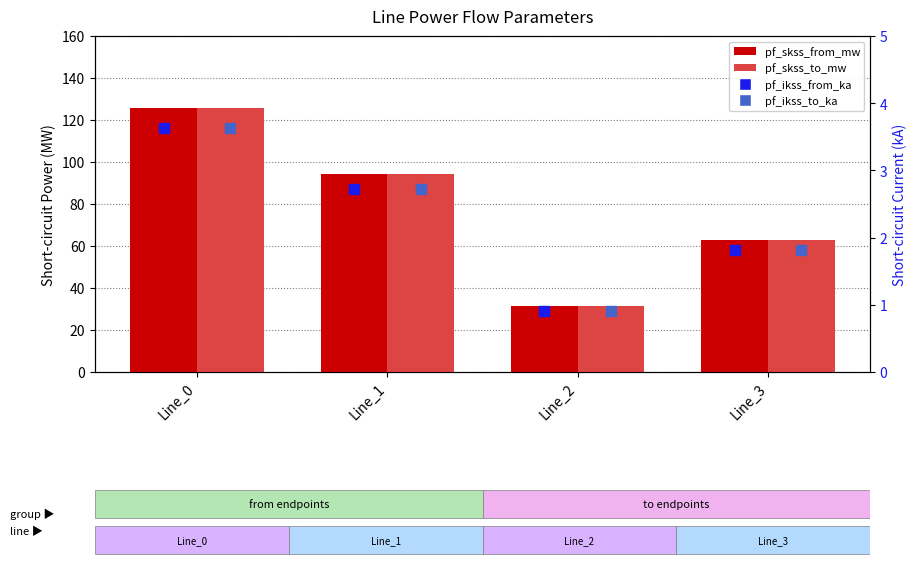

Which series has the largest total across all categories?

pf_skss_from_mw